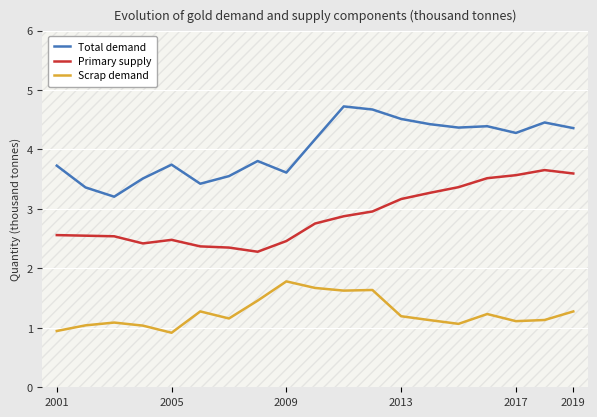

What is the lowest value of the Scrap demand series?

0.9